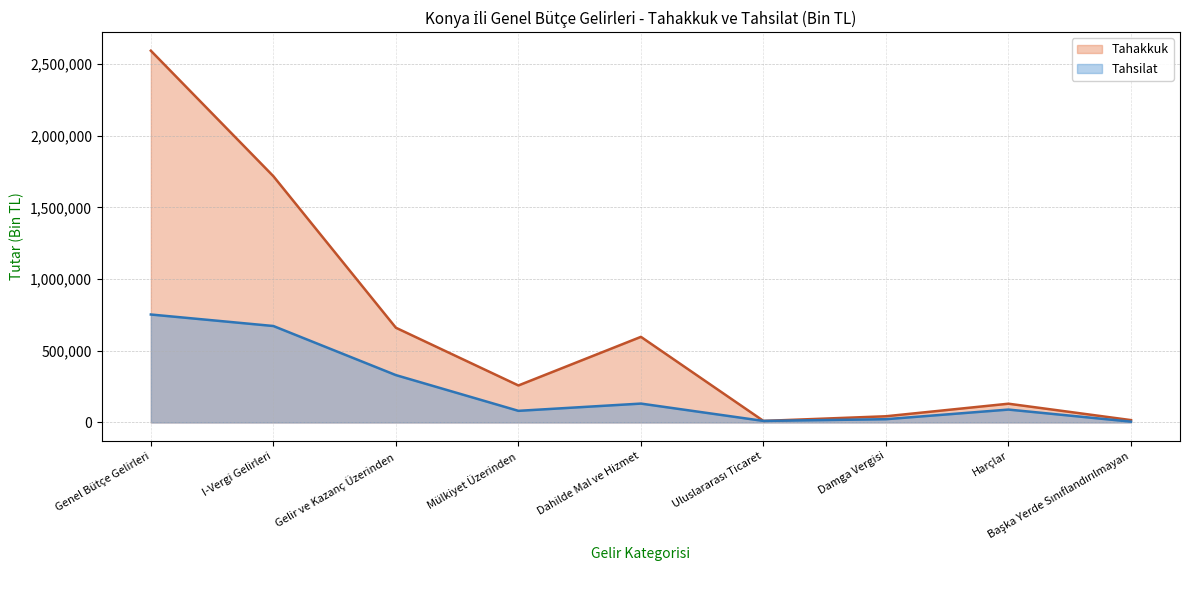

How many lines are shown in the chart?

2